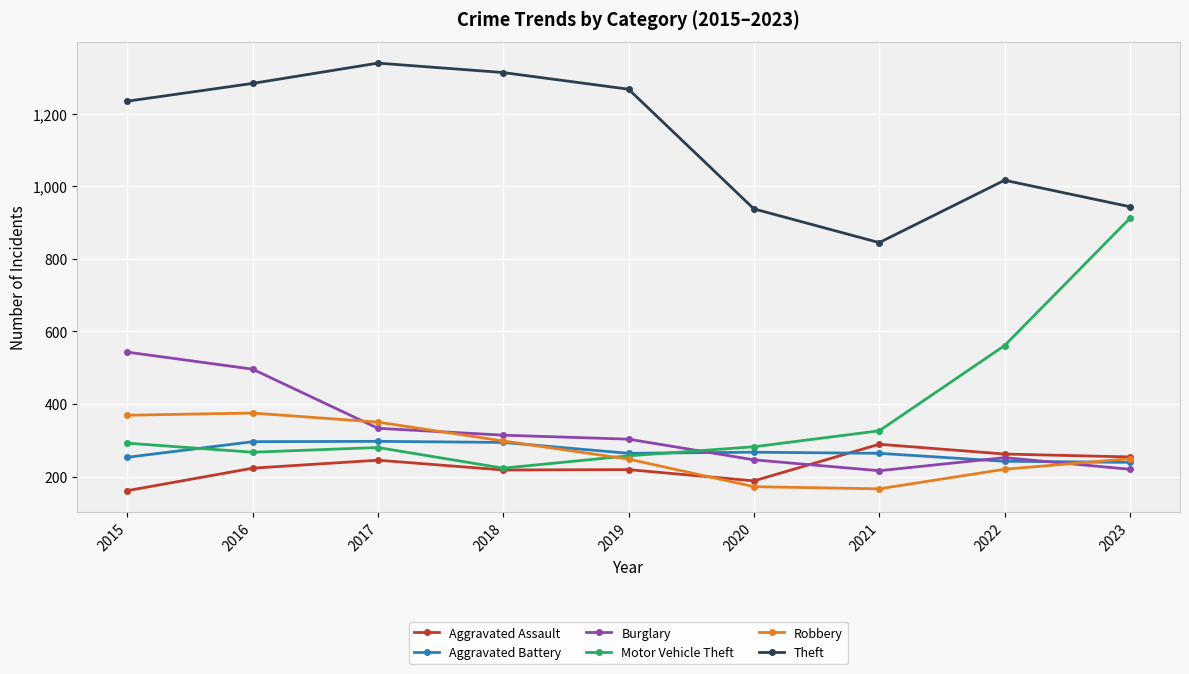

Which category has the highest value across all series?

2017